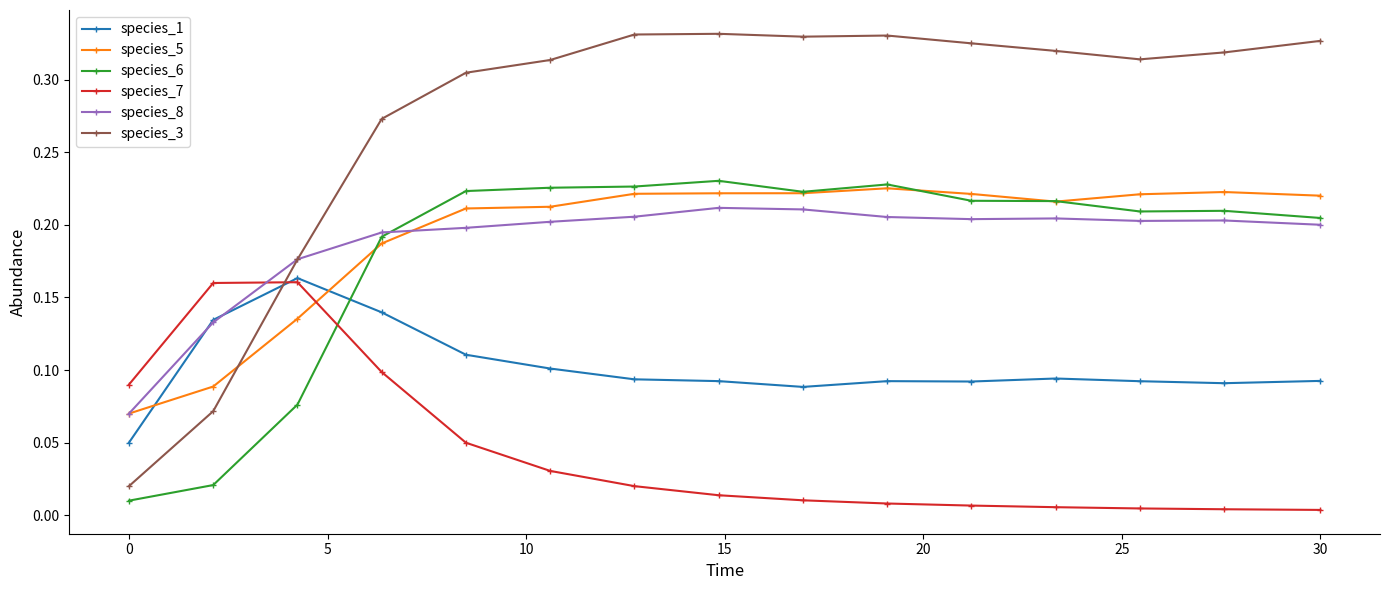

Does the chart display data point markers on the line(s)?

Yes